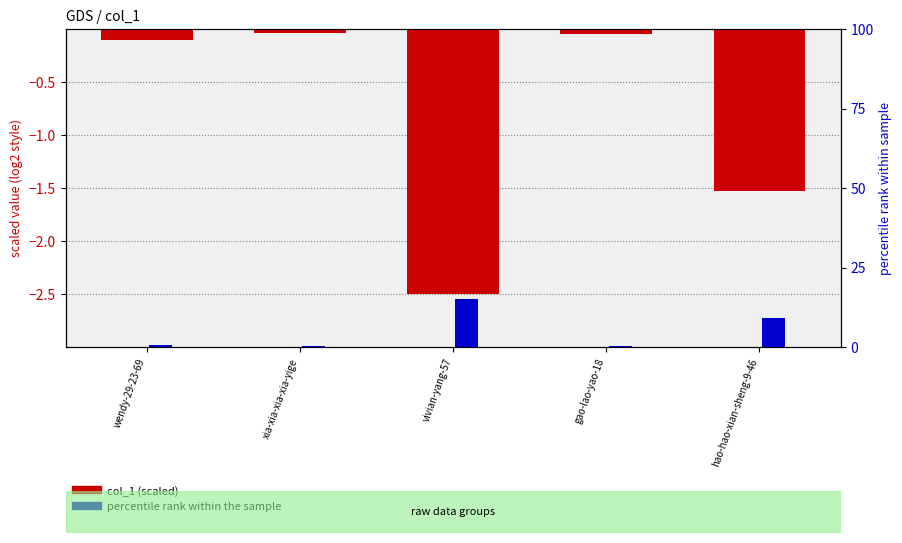

How many bars are there in each group?

2